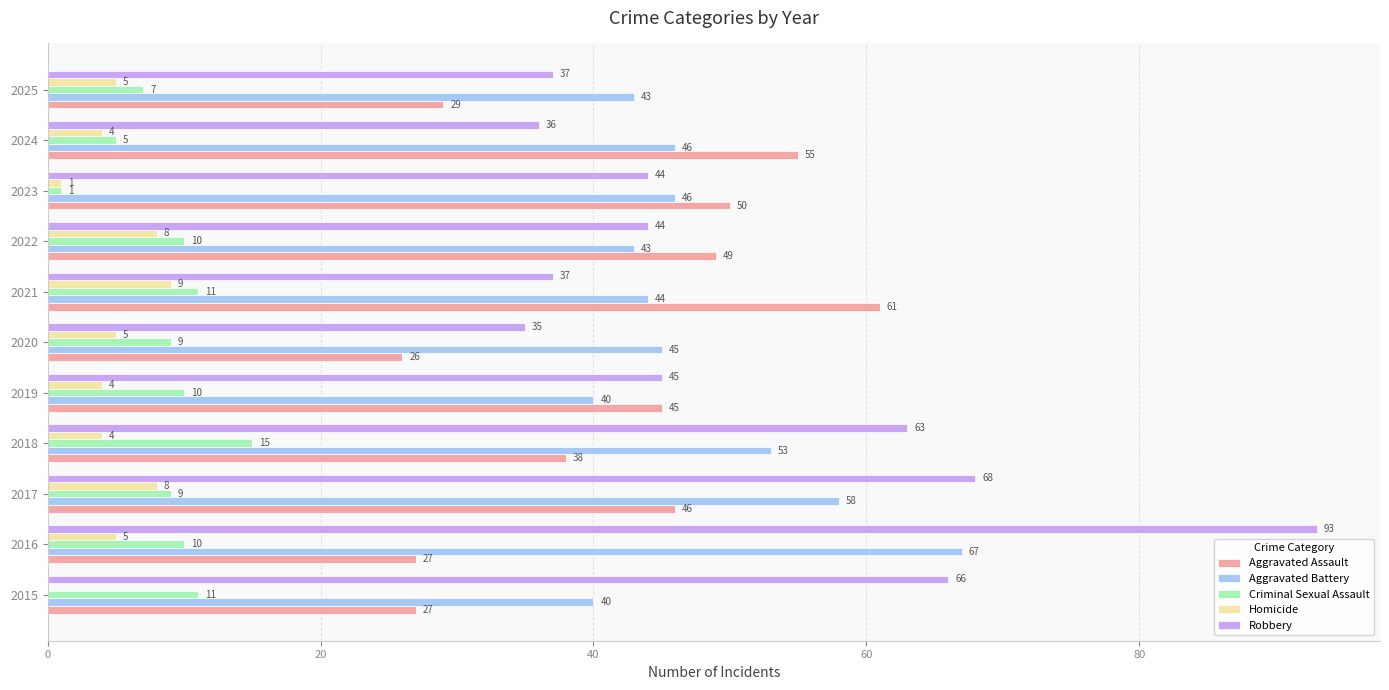

What value does the Homicide series have at 2018?

4